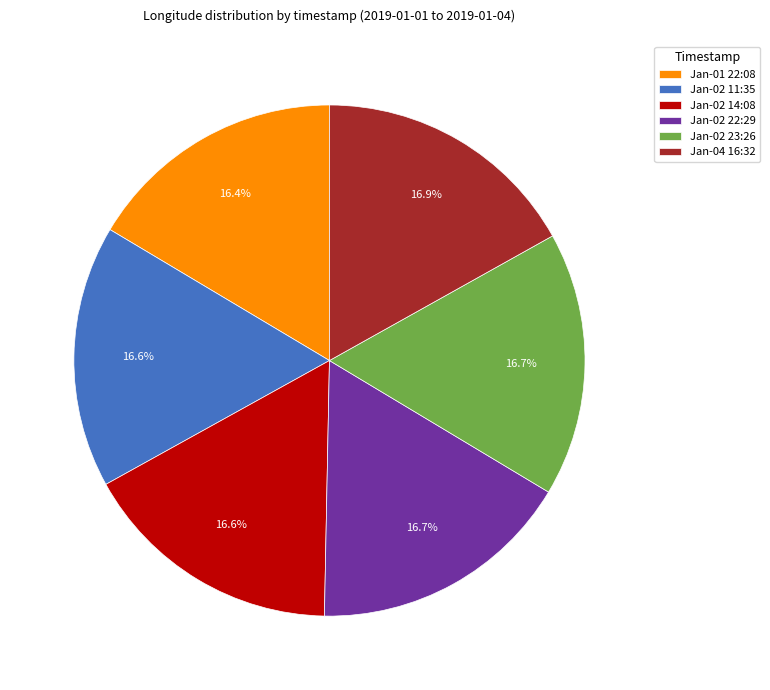

Do Jan-02 22:29 and Jan-04 16:32 together represent more than half of the pie?

No